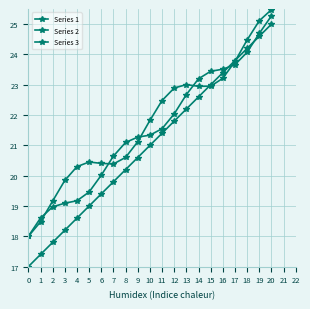

Reading right to left, transcribe all the data shown in this chart.

Series 1: 20=25.0	19=24.6	18=24.2	17=23.8	16=23.4	15=23.0	14=22.6	13=22.2	12=21.8	11=21.4	10=21.0	9=20.6	8=20.2	7=19.8	6=19.4	5=19.0	4=18.6	3=18.2	2=17.8	1=17.4	0=17.0
Series 2: 20=25.3	19=24.7	18=24.1	17=23.7	16=23.5	15=23.4	14=23.2	13=22.7	12=22.0	11=21.6	10=21.3	9=21.3	8=21.1	7=20.6	6=20.0	5=19.5	4=19.2	3=19.1	2=19.0	1=18.6	0=18.0
Series 3: 20=25.5	19=25.1	18=24.5	17=23.8	16=23.2	15=23.0	14=22.9	13=23.0	12=22.9	11=22.5	10=21.8	9=21.1	8=20.6	7=20.4	6=20.4	5=20.5	4=20.3	3=19.8	2=19.2	1=18.5	0=18.0